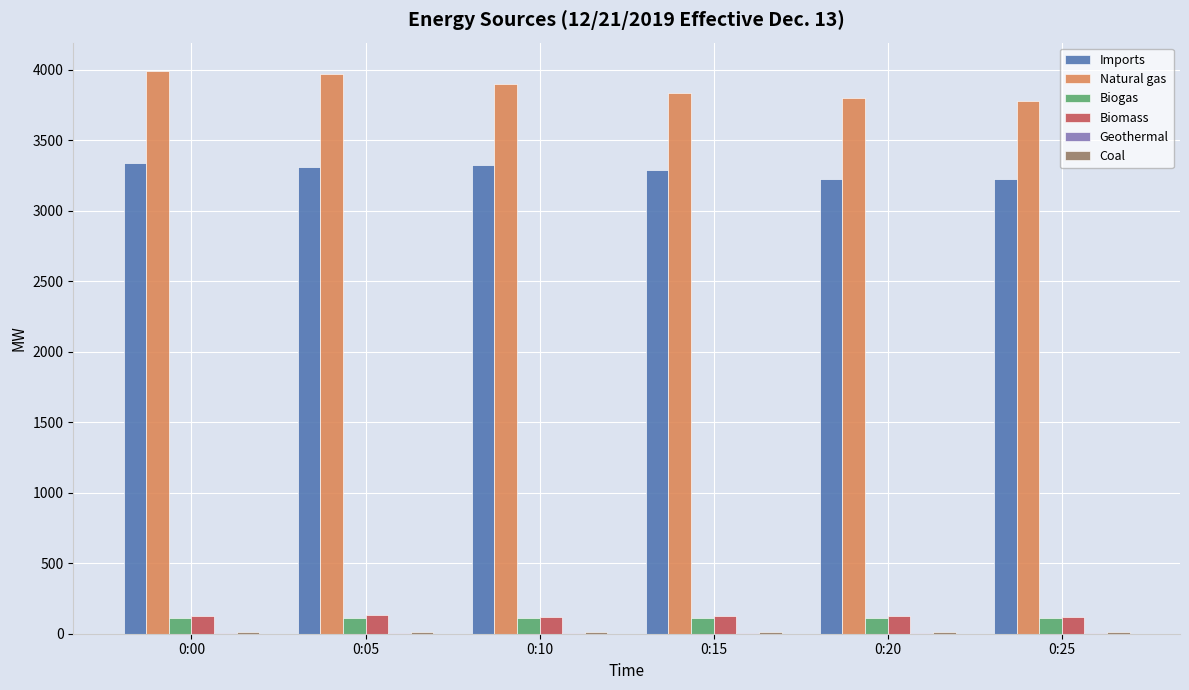

What is the maximum value shown in the chart?

3994